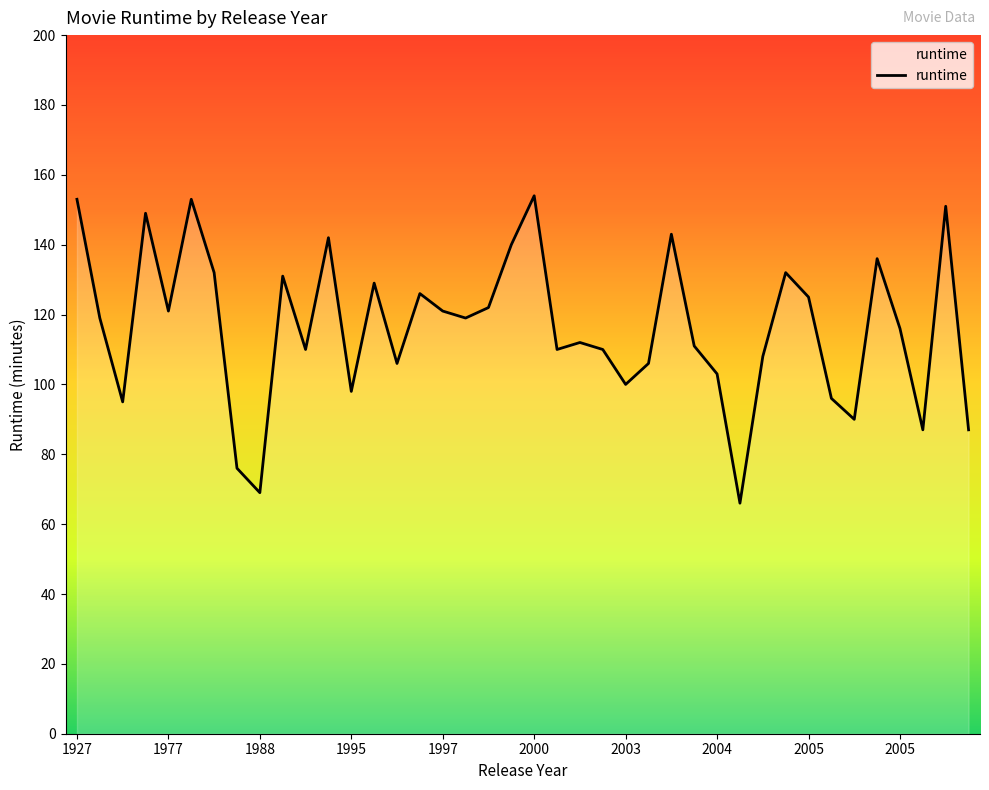

What is the minimum value shown in the chart?

66